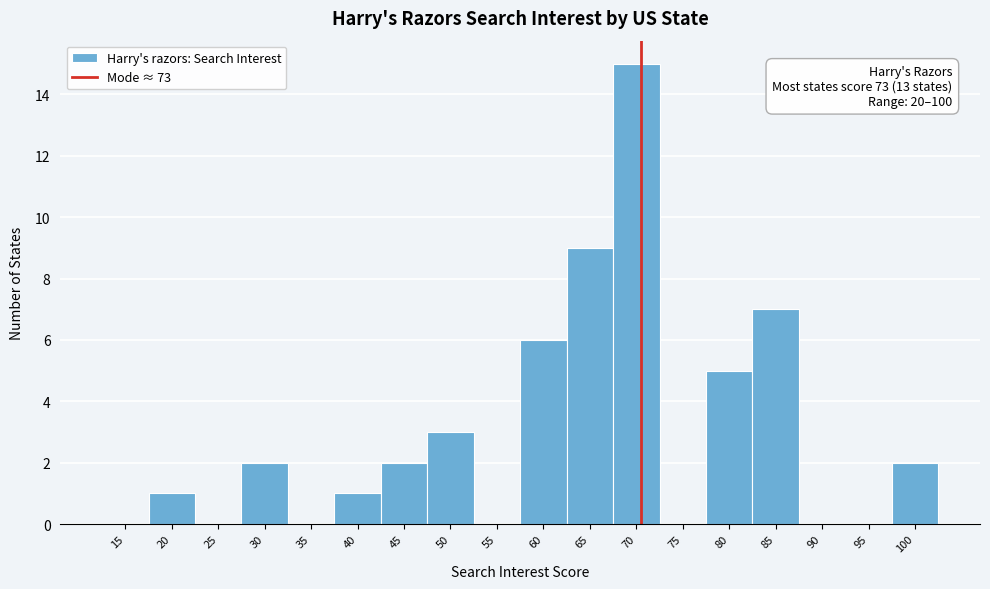

Reading left to right, list all the values displayed in this chart.

15=0	20=1	25=0	30=2	35=0	40=1	45=2	50=3	55=0	60=6	65=9	70=15	75=0	80=5	85=7	90=0	95=0	100=2